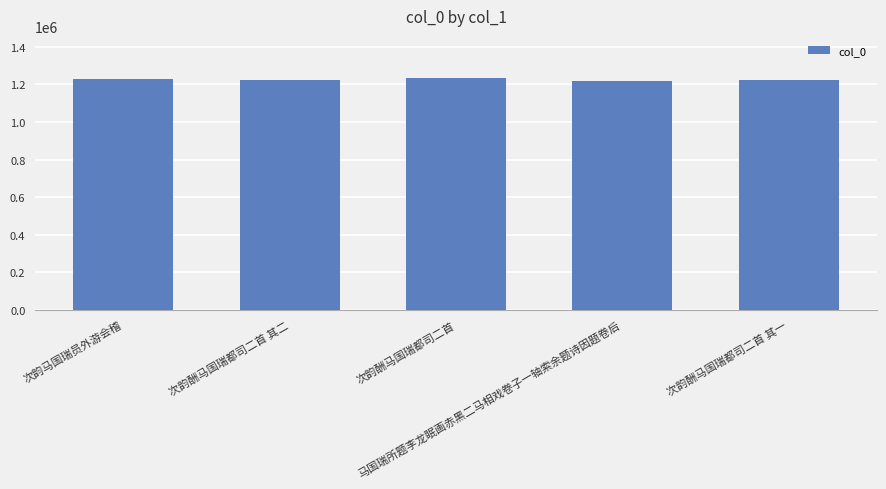

How many categories are shown in the chart?

5